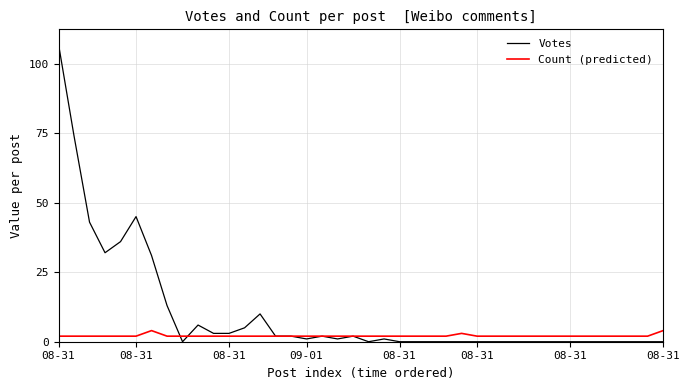

How many categories are shown in the chart?

40